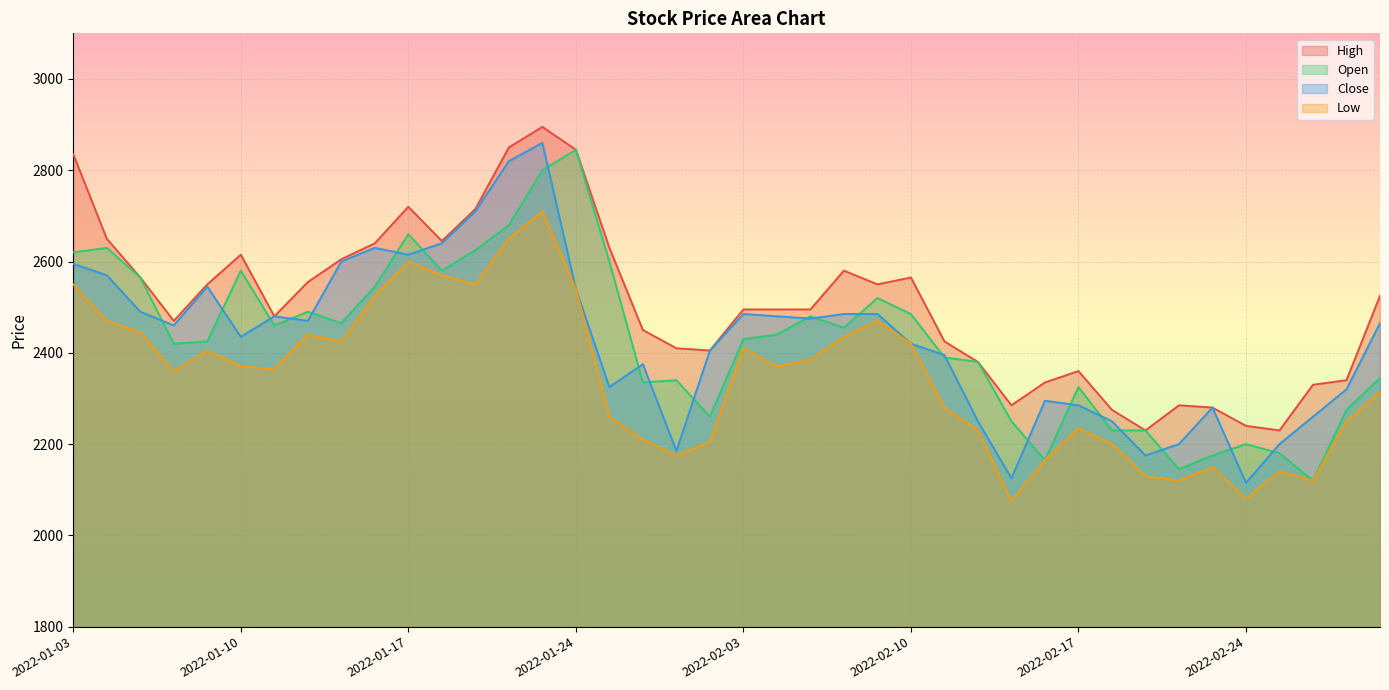

What is the difference between the highest and lowest values at 2022-01-25?

370